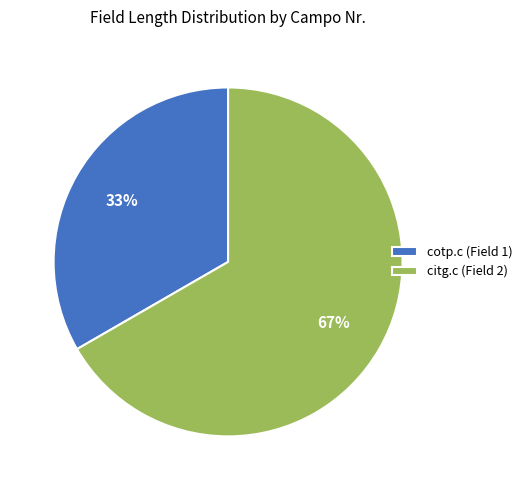

How many slices are in this pie chart?

2